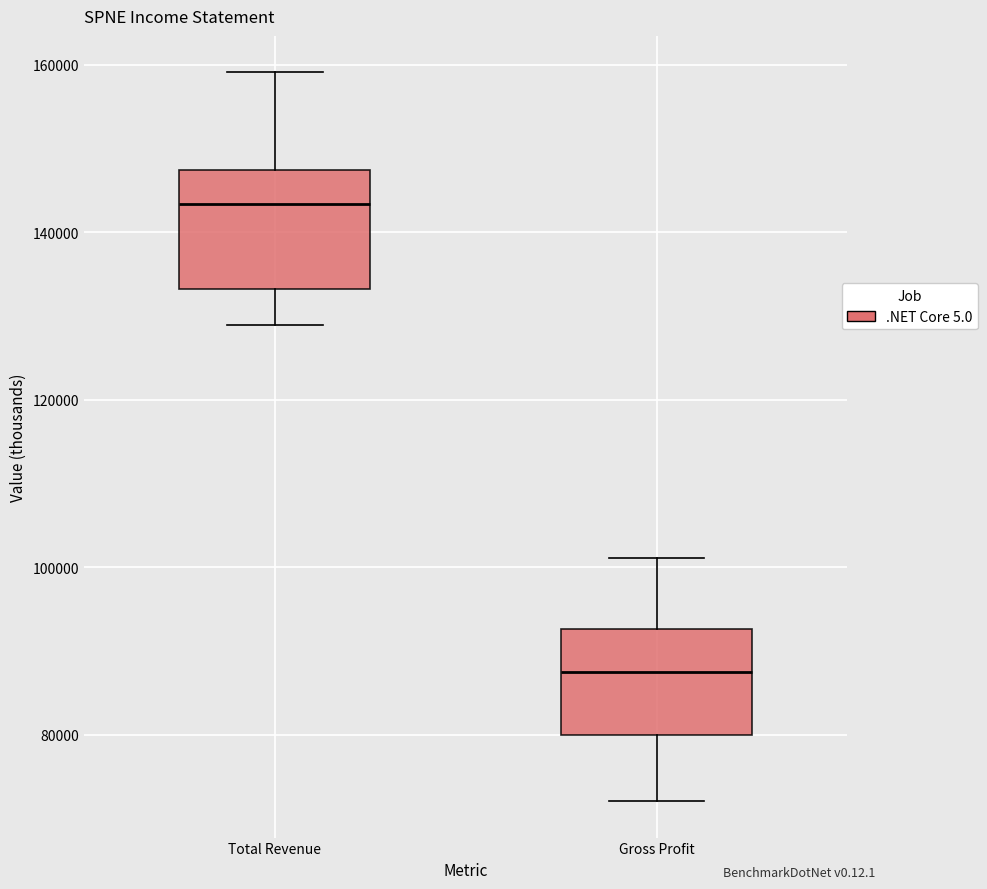

Reading left to right, read every box against the y-axis: the position of its median line, the range the box covers, and the ends of its whiskers. The values are not printed on the chart, so give them approximately, as read against the axis.

Total Revenue: median 144000, box 134000 to 148000, whiskers 128000 to 160000
Gross Profit: median 88000, box 80000 to 92000, whiskers 72000 to 102000